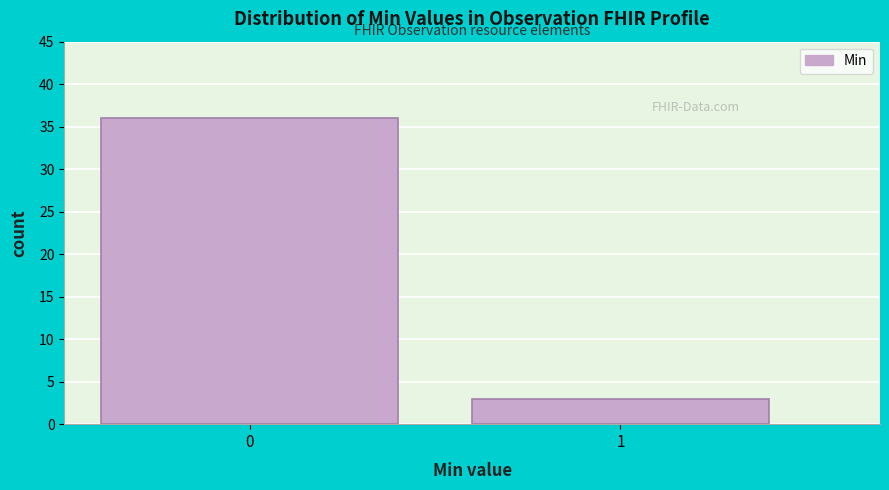

Reading right to left, list all the values displayed in this chart.

3	36